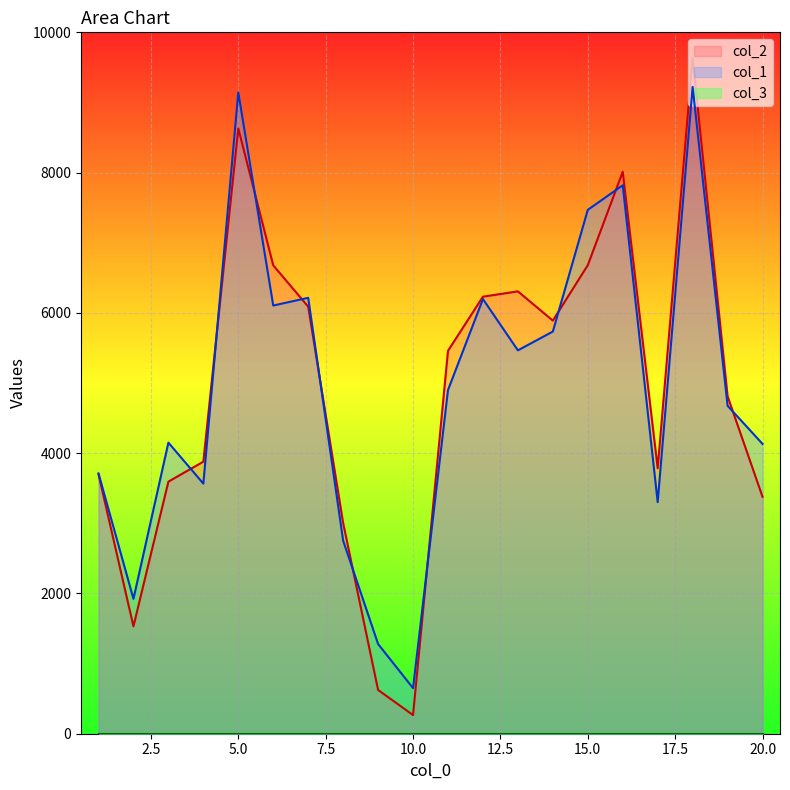

The value of col_2 at 11 is 8760. True or false?

False